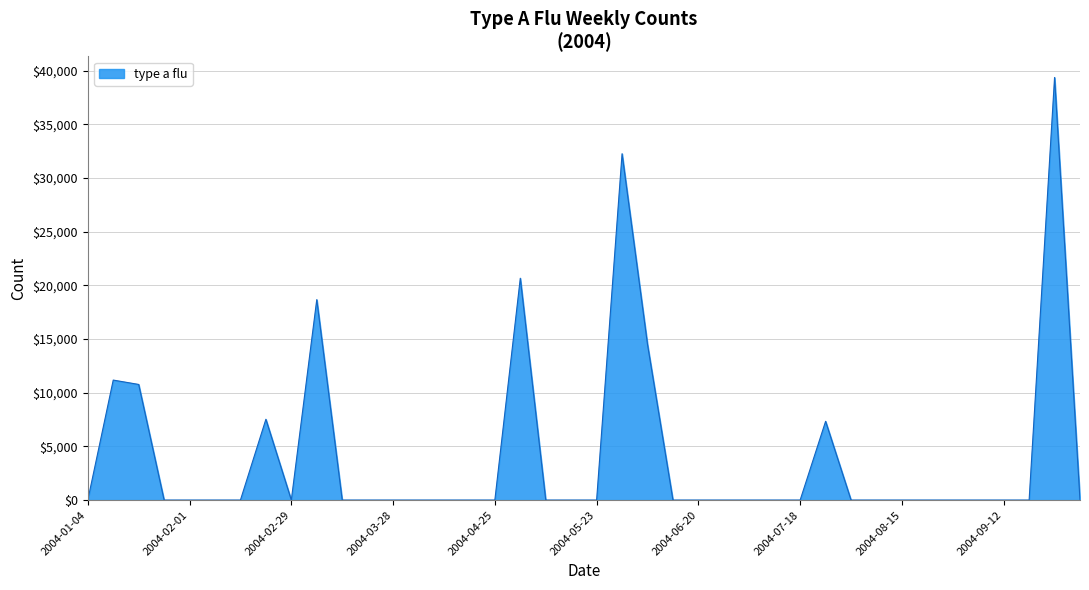

What is the maximum value shown in the chart?

39358.1